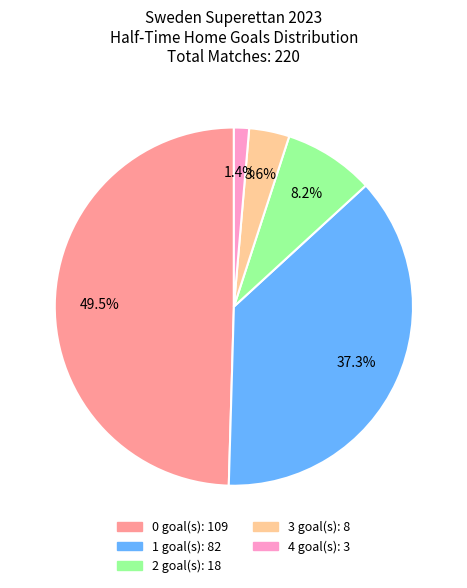

What percentage is NOT represented by 1?

62.7%